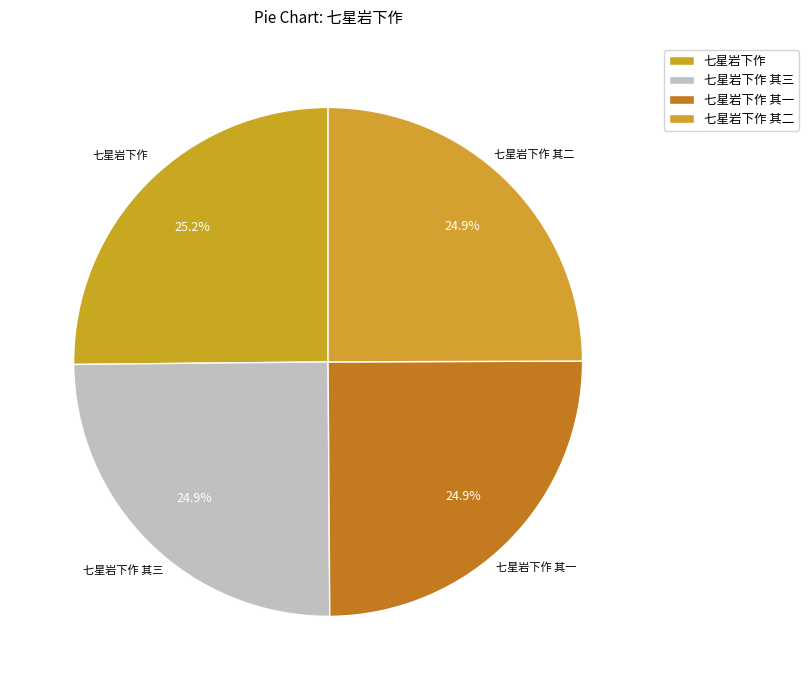

Is there a majority slice in this chart?

No